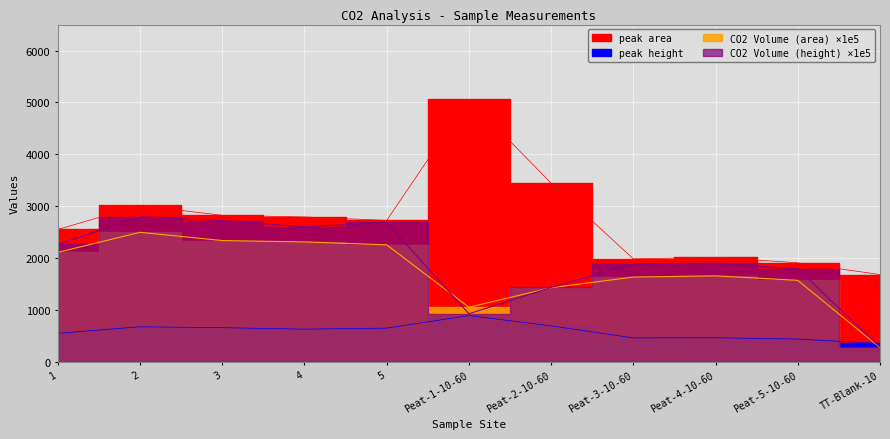

Is the value of CO2 Volume (height) at Peat-2-10-60 greater than the value of CO2 Volume (area) at Peat-1-10-60?

Yes